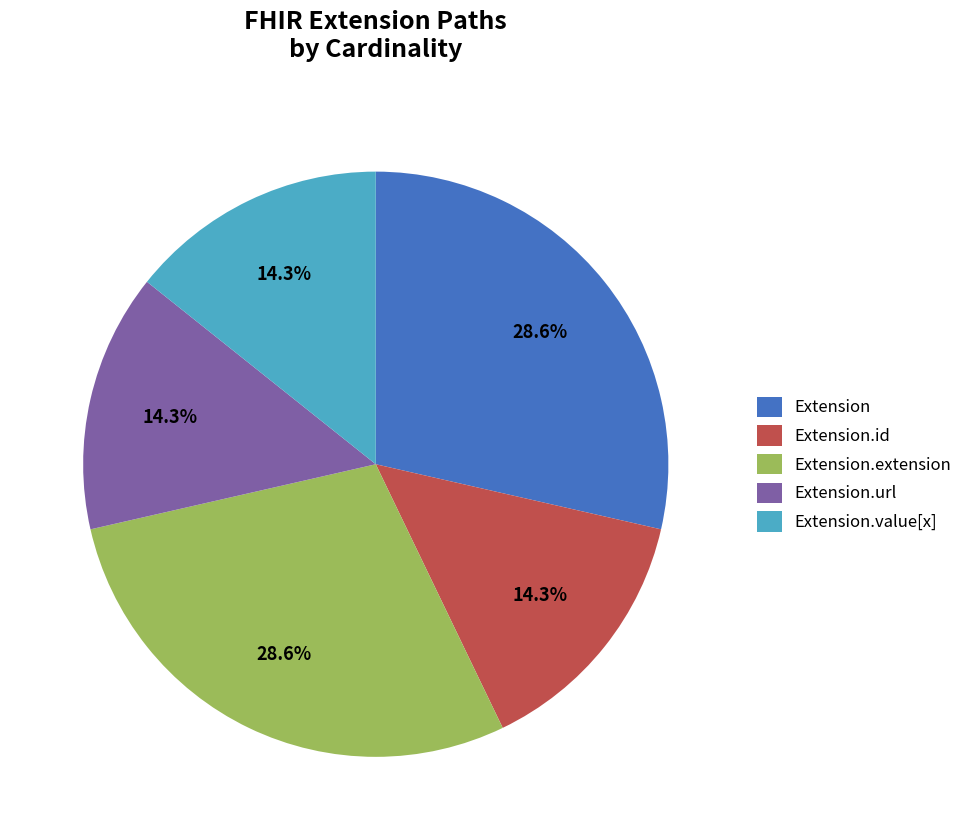

To the nearest percent, what is the average slice percentage?

20%